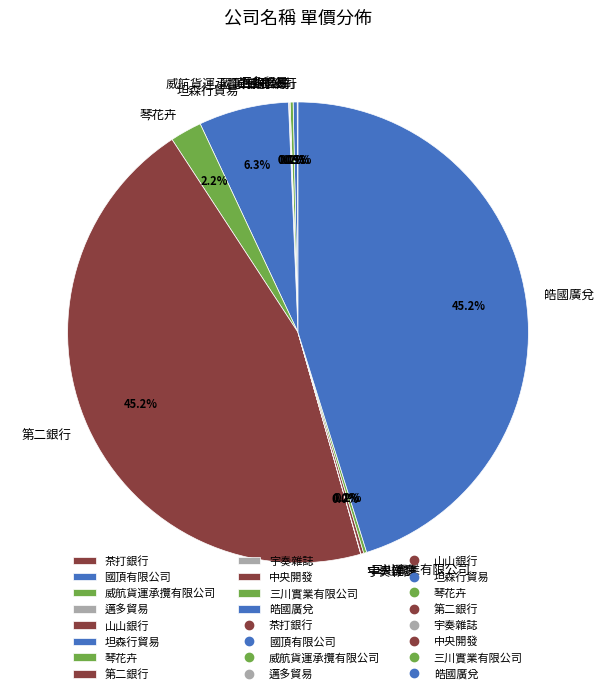

What portion of the pie excludes 第二銀行?

54.8%